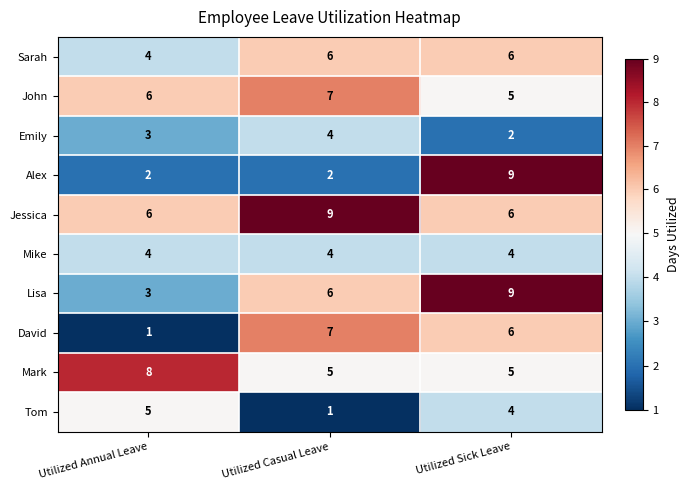

What is the approximate value of Mike at Utilized Sick Leave?

4